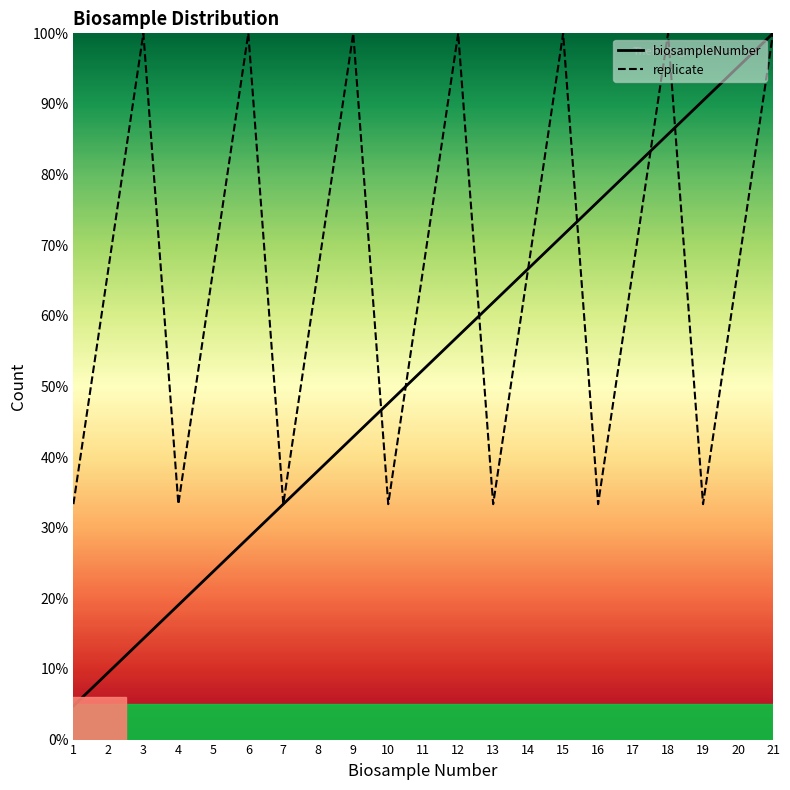

List the series in order of their peak value, lowest first.

biosampleNumber, replicate